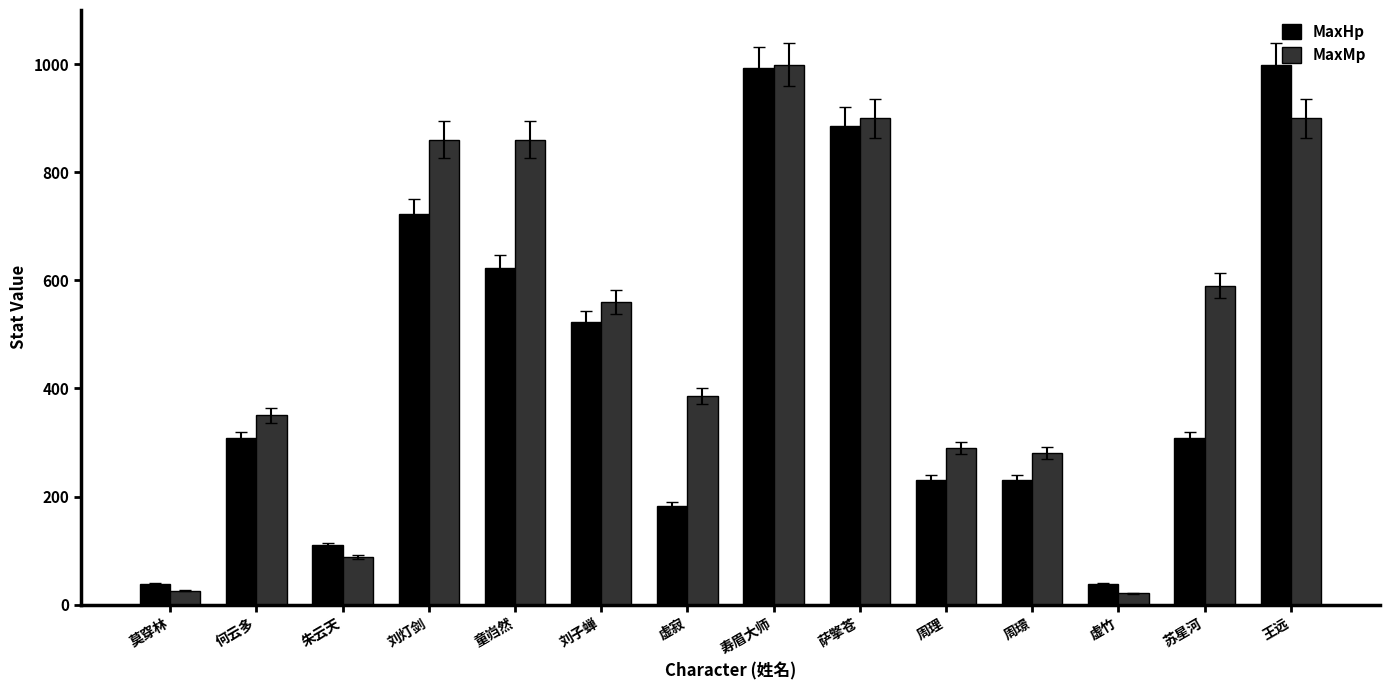

What is the total value across all series at 苏星河?

898